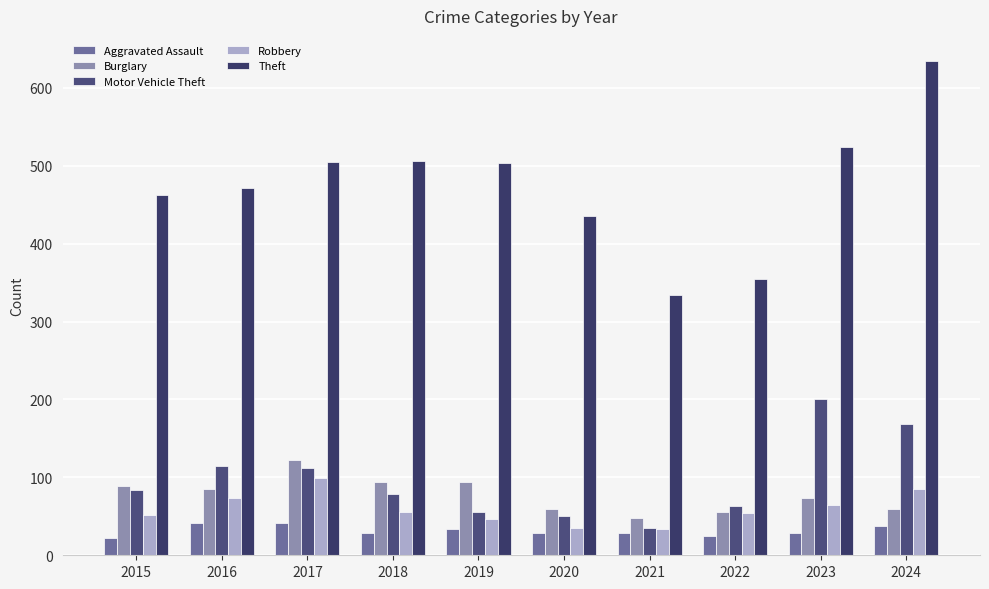

What is the total value across all series at 2015?

709